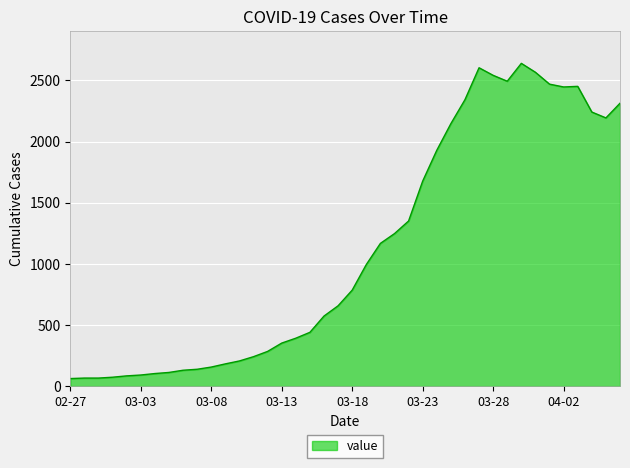

What is the greatest value displayed?

2639